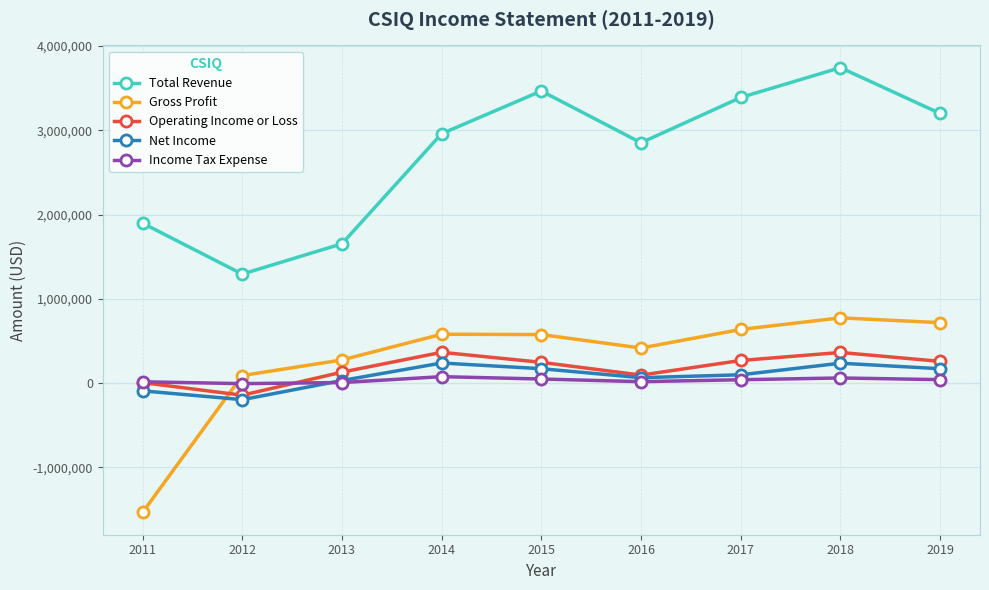

Does the chart display data point markers on the line(s)?

Yes